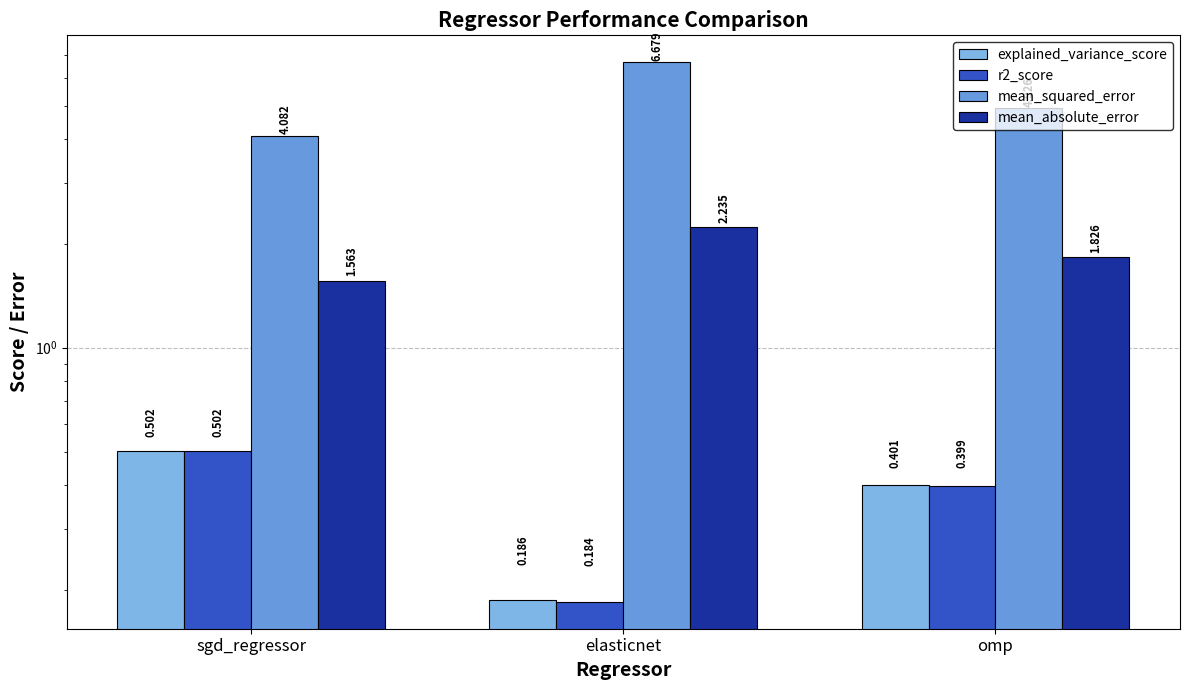

What is the minimum value for r2_score?

0.2